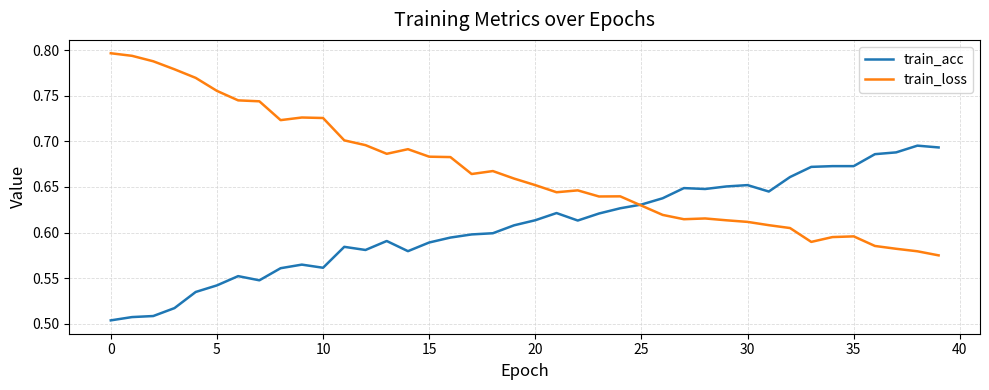

Which series has the widest spread of values?

train_loss